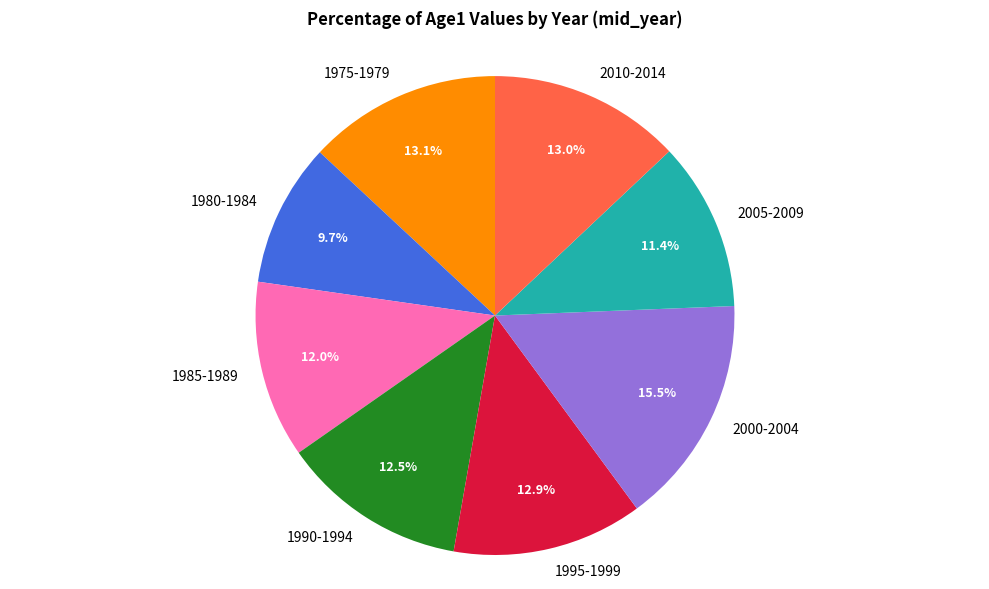

How much of the chart is everything except 1995-1999?

87.1%